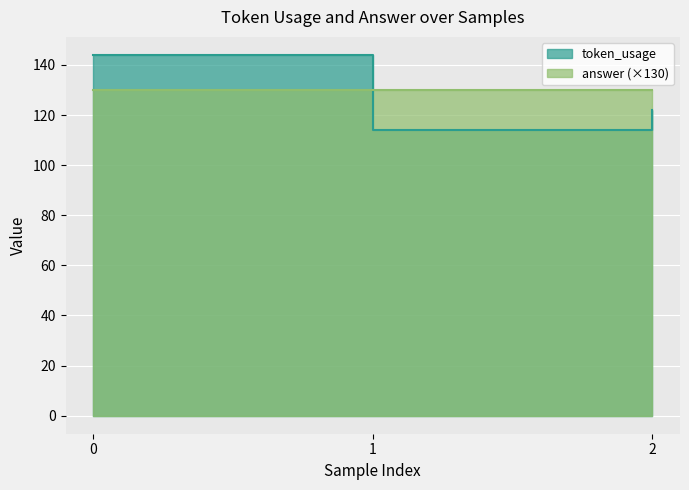

Reading left to right, extract all data points from this chart.

144	114	122